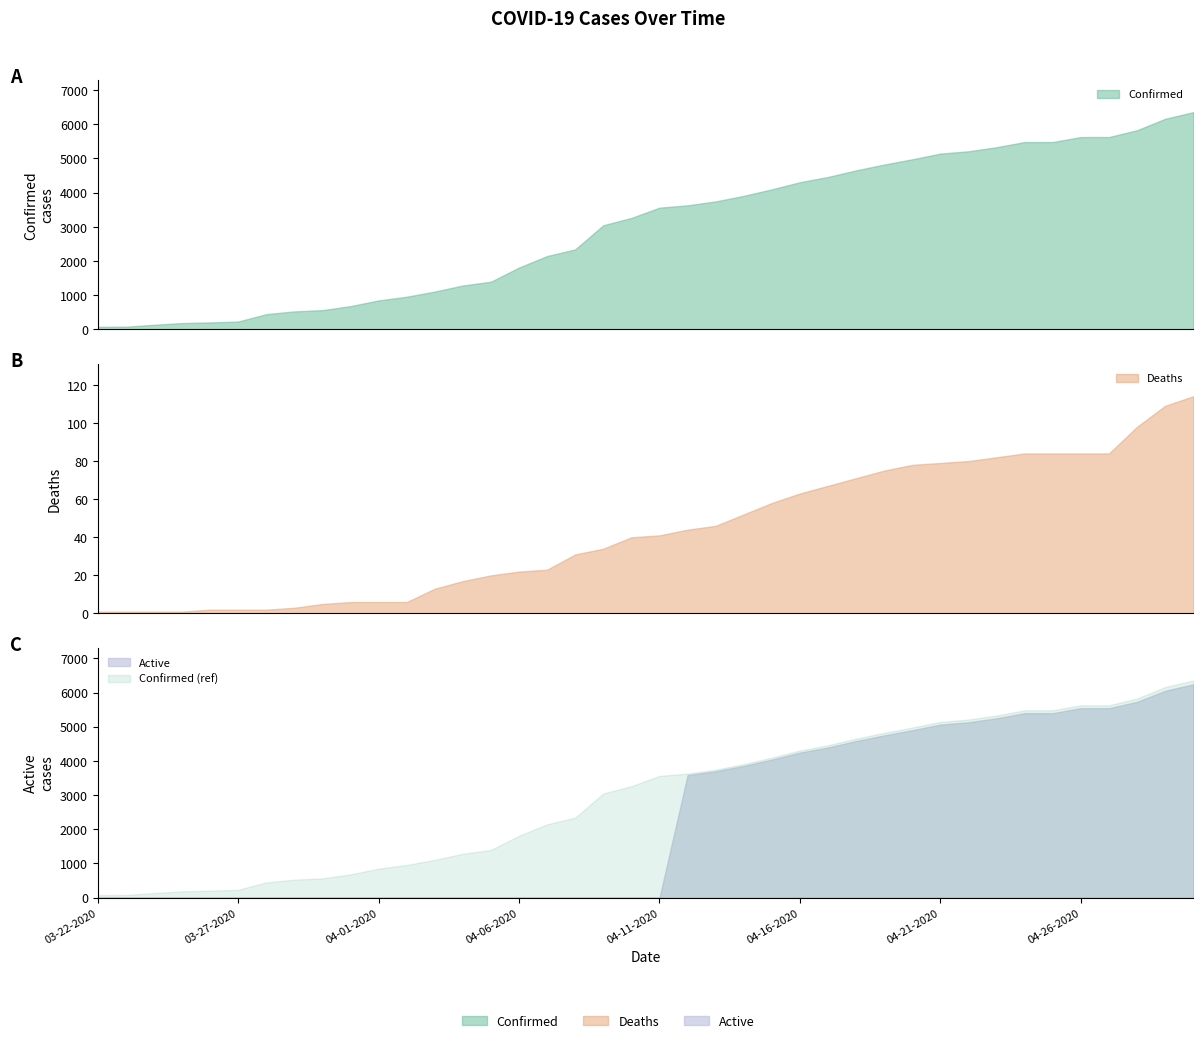

Reading right to left, extract all data points from this chart.

Confirmed: 6356	6161	5827	5628	5628	5482	5482	5330	5211	5143	4977	4823	4653	4460	4306	4097	3907	3744	3629	3561	3261	3047	2341	2146	1809	1395	1284	1106	955	847	680	563	526	445	229	203	185	134	78	74
Deaths: 114	109	98	84	84	84	84	82	80	79	78	75	71	67	63	58	52	46	44	41	40	34	31	23	22	20	17	13	6	6	6	5	3	2	2	2	1	1	1	1
Active: 6242	6052	5729	5544	5544	5398	5398	5248	5131	5064	4899	4748	4582	4393	4243	4039	3855	3698	3585	0	0	0	0	0	0	0	0	0	0	0	0	0	0	0	0	0	0	0	0	0